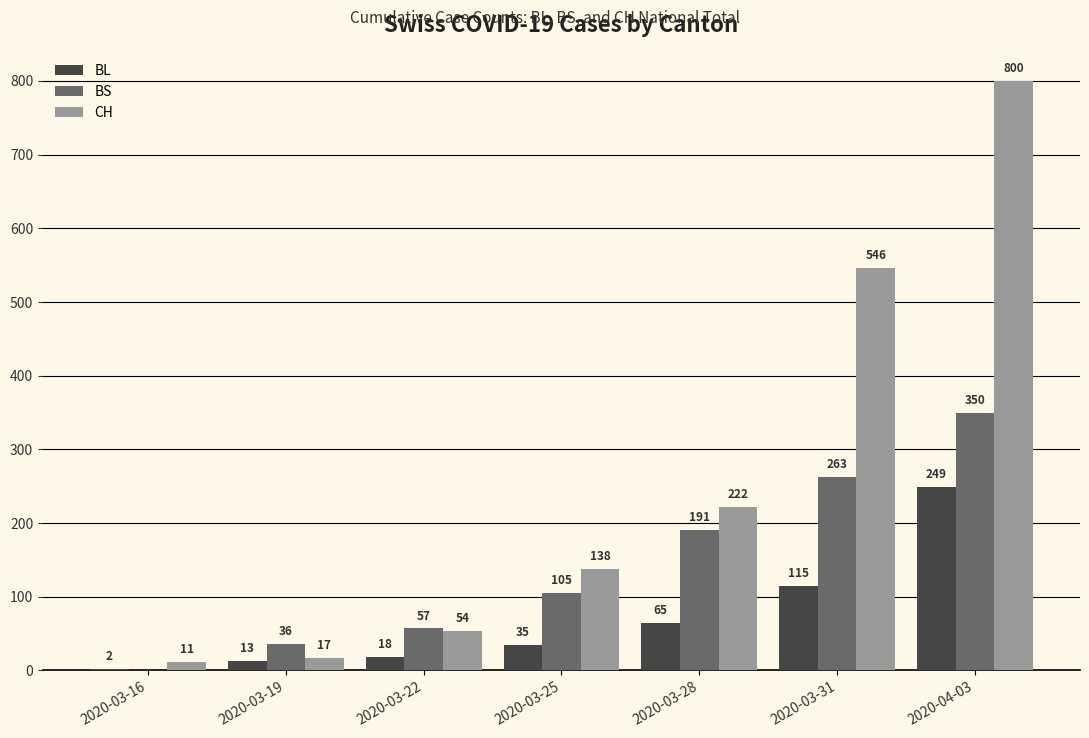

Reading left to right, list all the values displayed in this chart.

BL: 2020-03-16=2	2020-03-19=13	2020-03-22=18	2020-03-25=35	2020-03-28=65	2020-03-31=115	2020-04-03=249
BS: 2020-03-16=0	2020-03-19=36	2020-03-22=57	2020-03-25=105	2020-03-28=191	2020-03-31=263	2020-04-03=350
CH: 2020-03-16=11	2020-03-19=17	2020-03-22=54	2020-03-25=138	2020-03-28=222	2020-03-31=546	2020-04-03=800